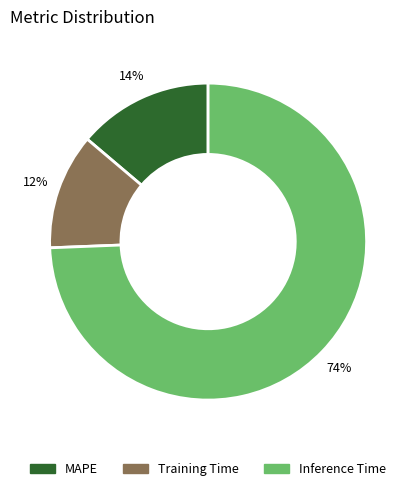

Which slice is the smallest?

Training Time